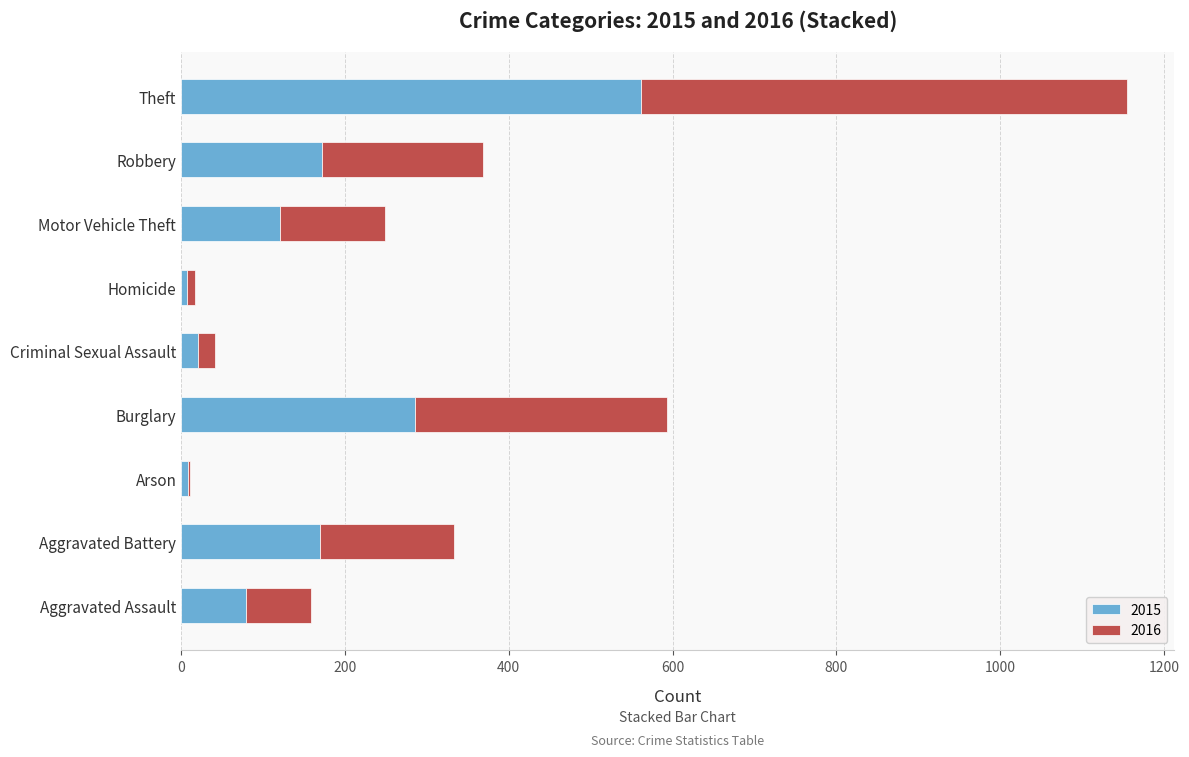

What are all the series names shown in the legend?

2015, 2016